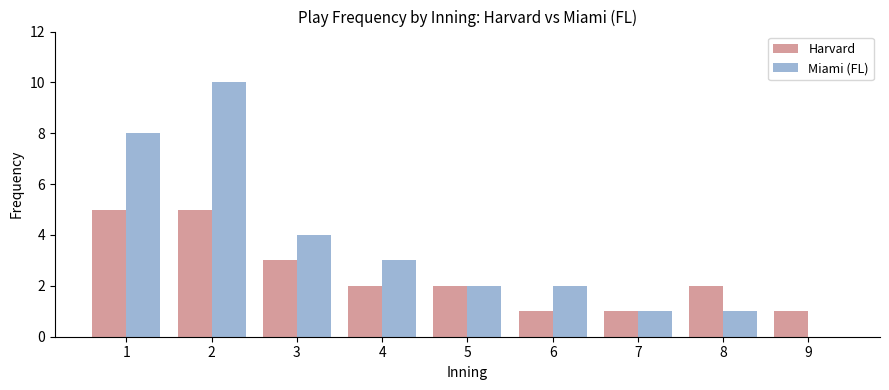

Is the value of Miami (FL) at 9 greater than the value of Harvard at 2?

No